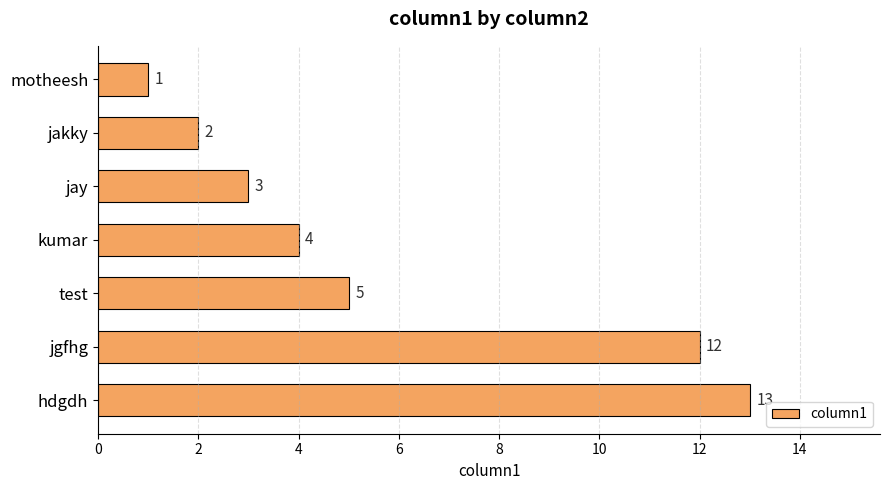

What is the sum of the values at jay and motheesh?

4